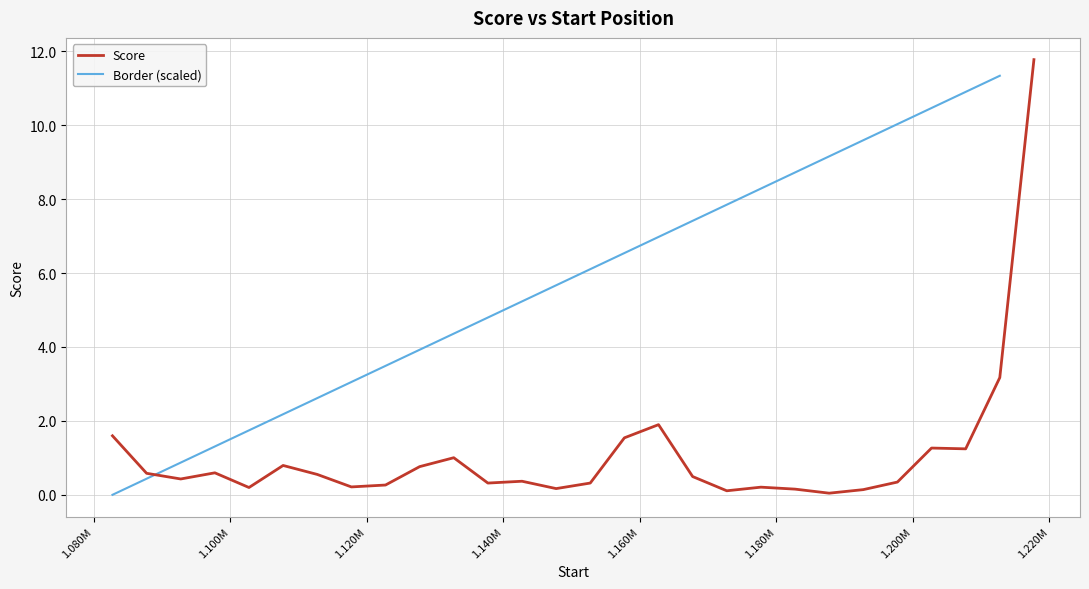

What is the highest value of the Score series?

11.8